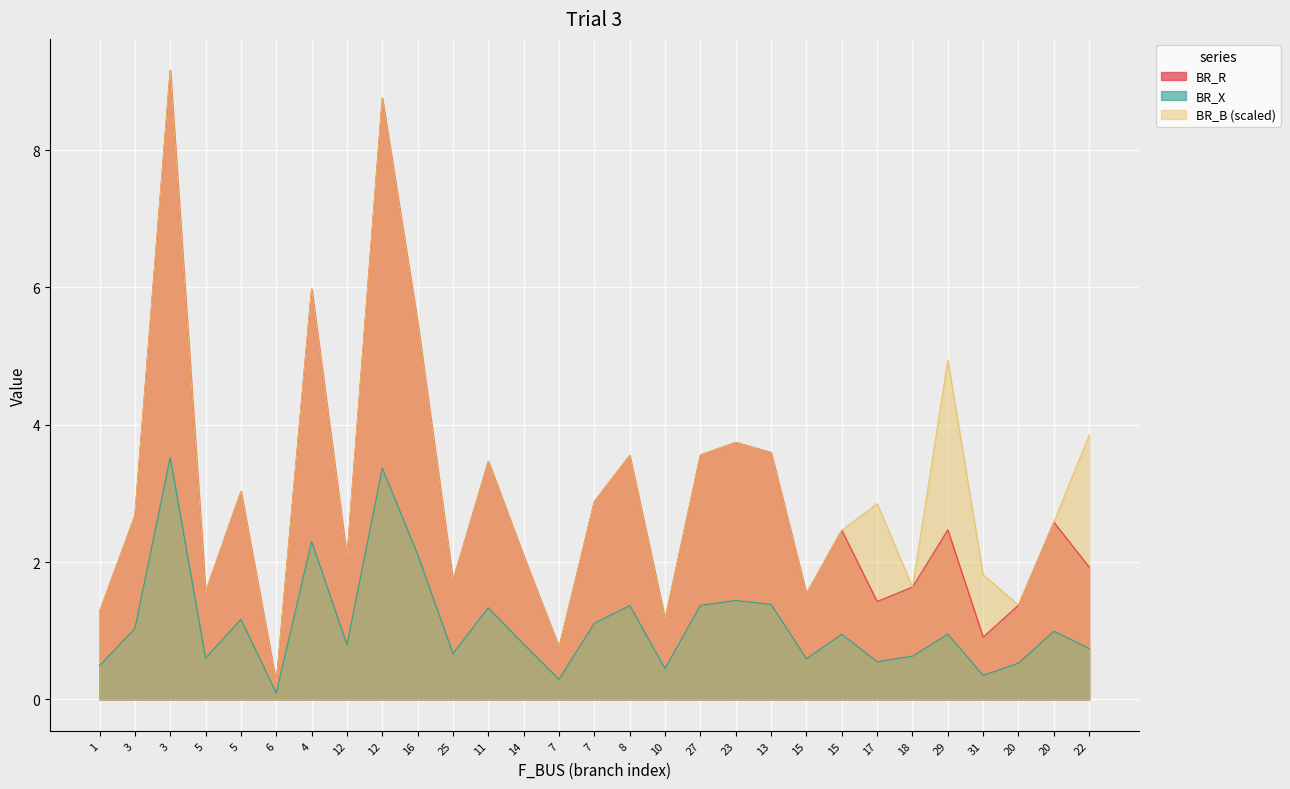

Which series ends up on top after the final intersection of BR_B and BR_R?

BR_B